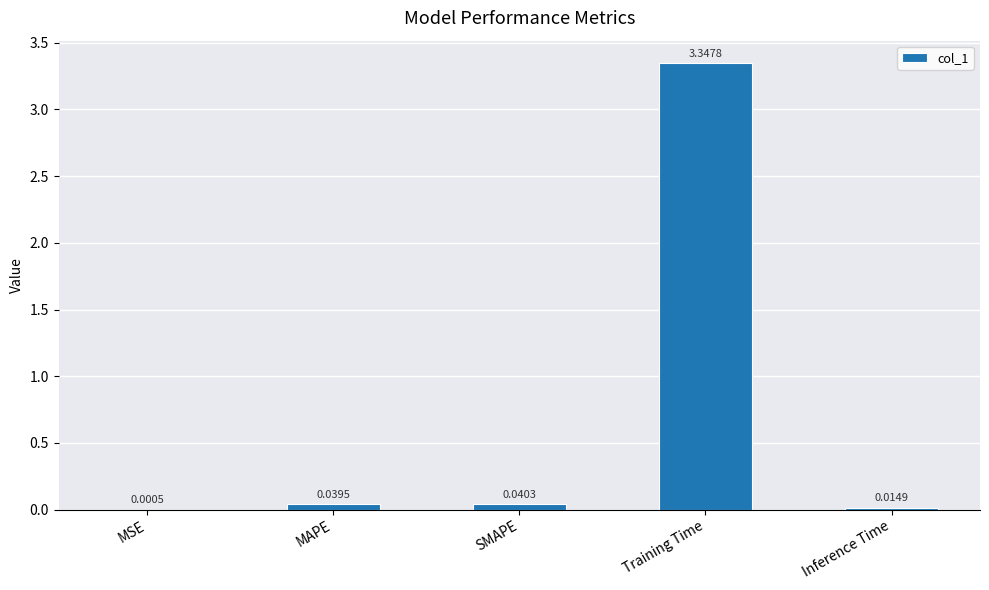

Are the bars horizontal?

No